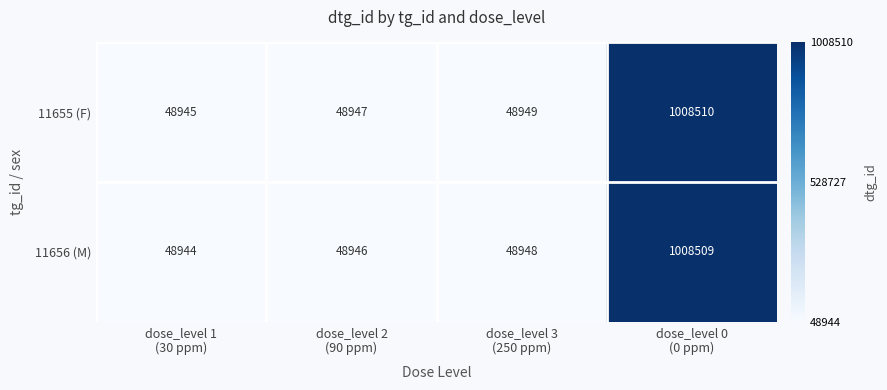

Which series has the largest total across all categories?

11655 (F)